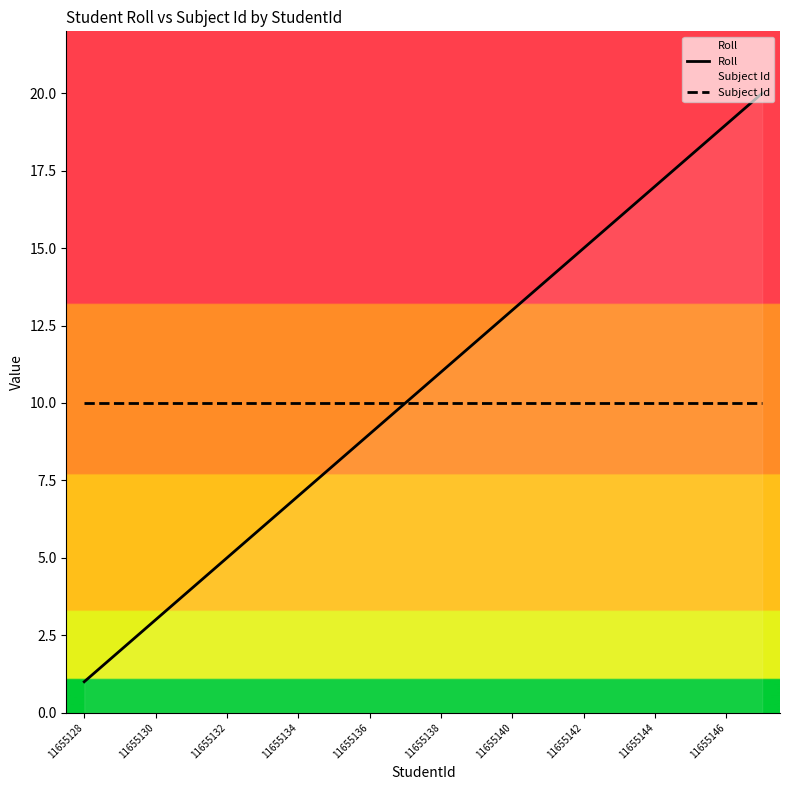

Does the chart have visible grid lines?

No